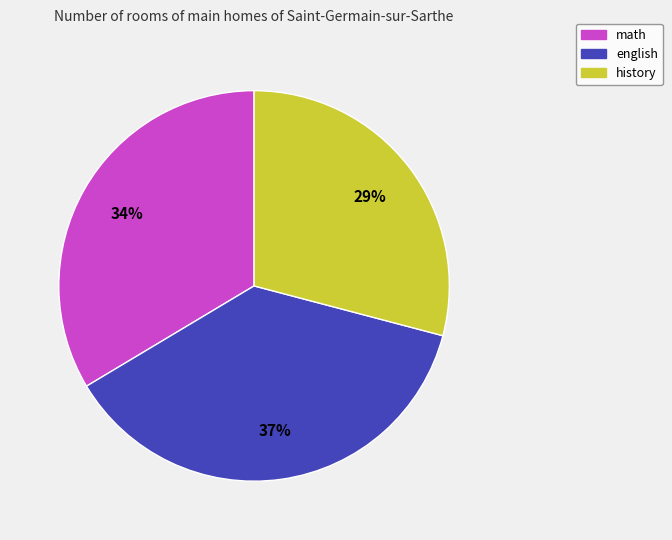

Do english and math together represent more than half of the pie?

Yes